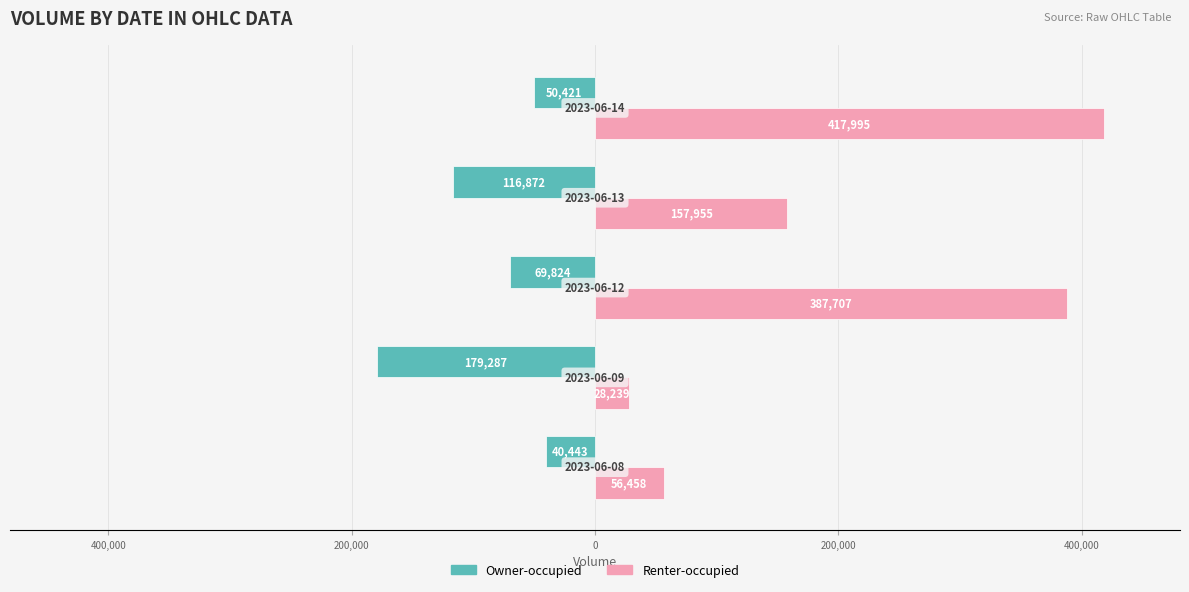

Reading left to right, extract all data points from this chart.

Owner-occupied: 600,000=-40443	400,000=-179287	200,000=-69824	0=-116872	200,000=-50421
Renter-occupied: 600,000=56458	400,000=28239	200,000=387707	0=157955	200,000=417995